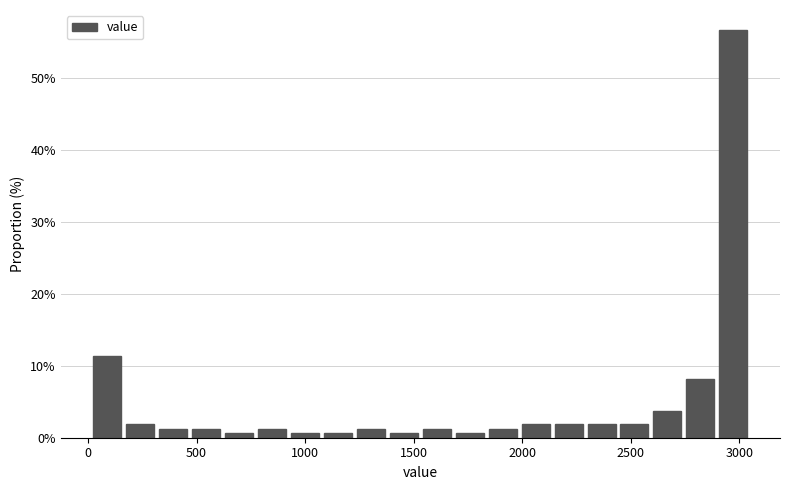

Read against the x-axis, roughly where is the centre of the tallest bar?

2950